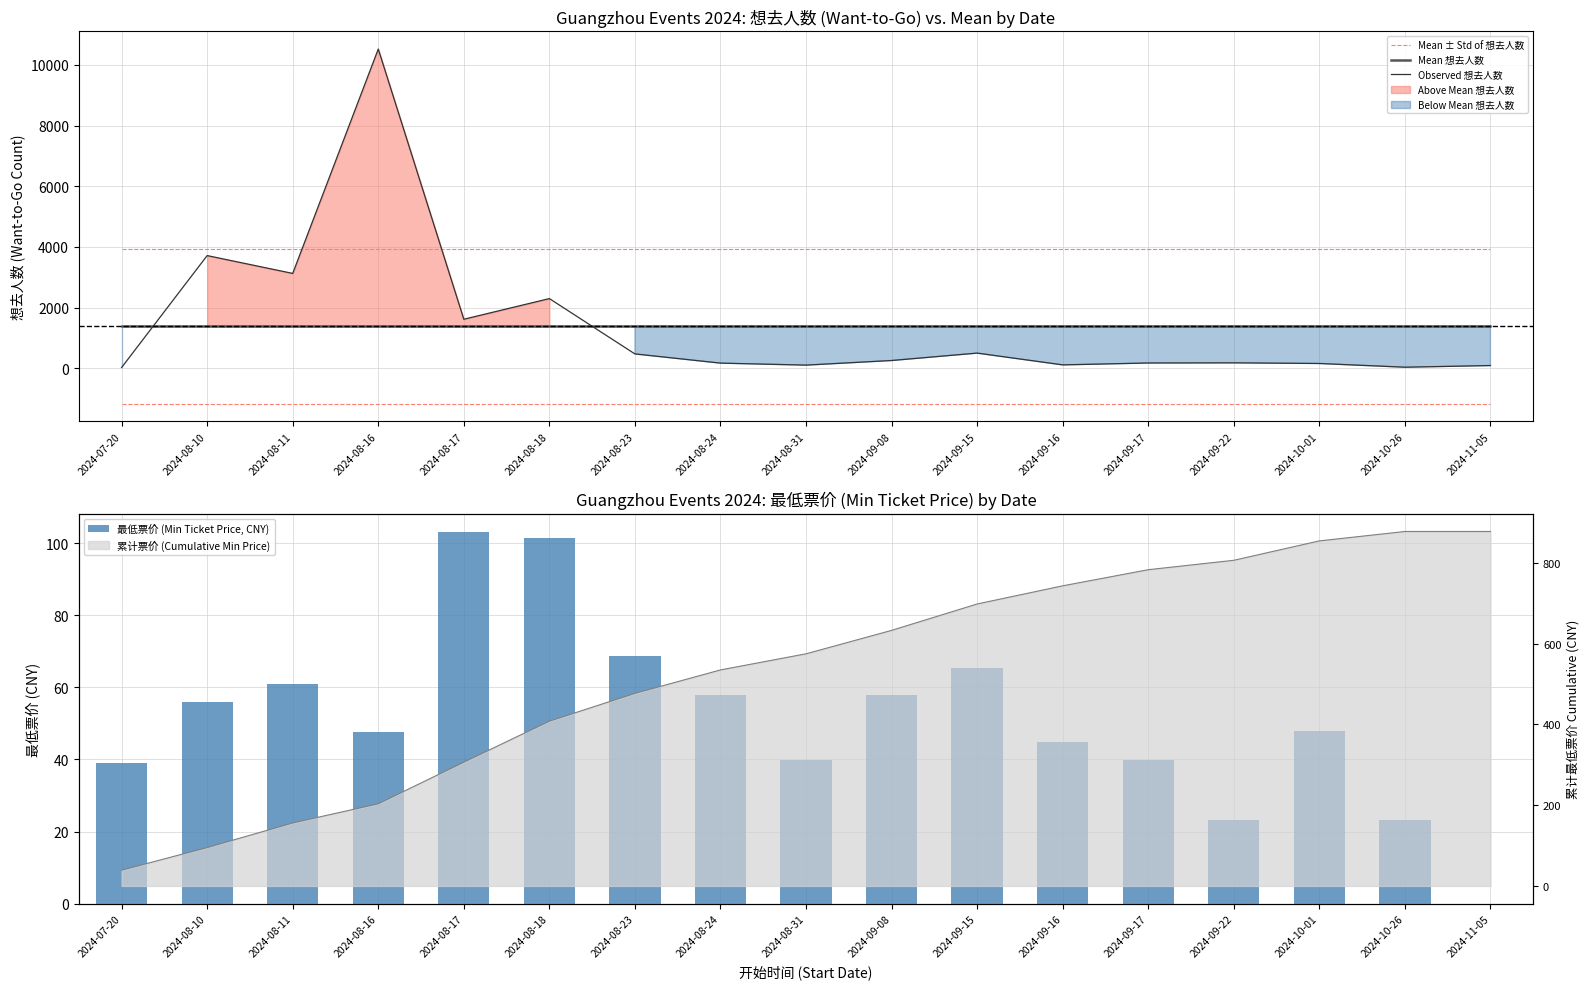

What is the approximate value of Mean 想去人数 at 2024-11-05?

1385.0